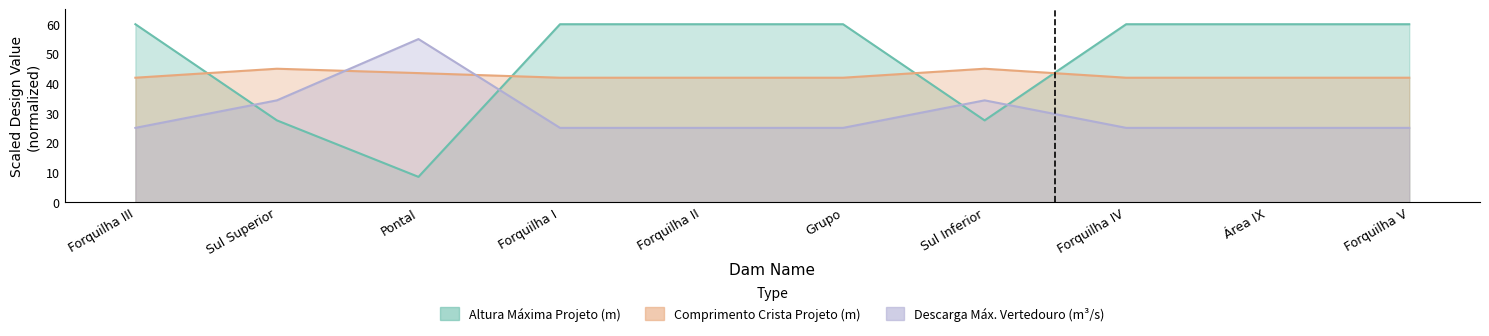

At which label is ComprimentoCristaProjeto_m closest to 43?

Pontal